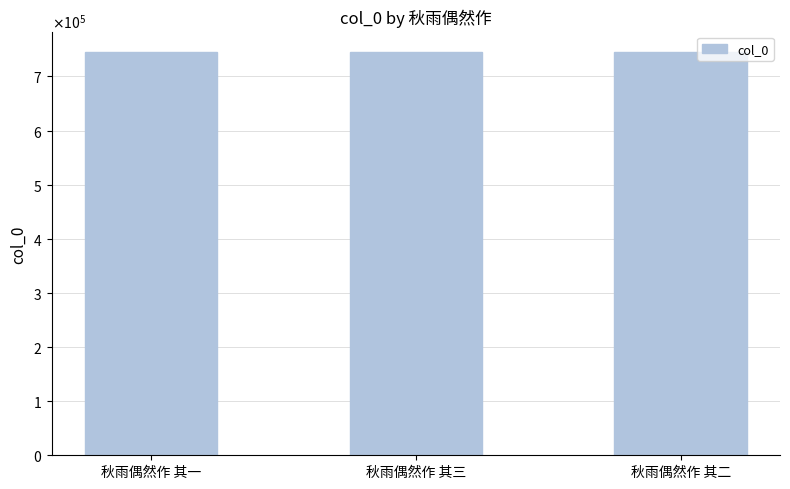

Are the bars horizontal?

No